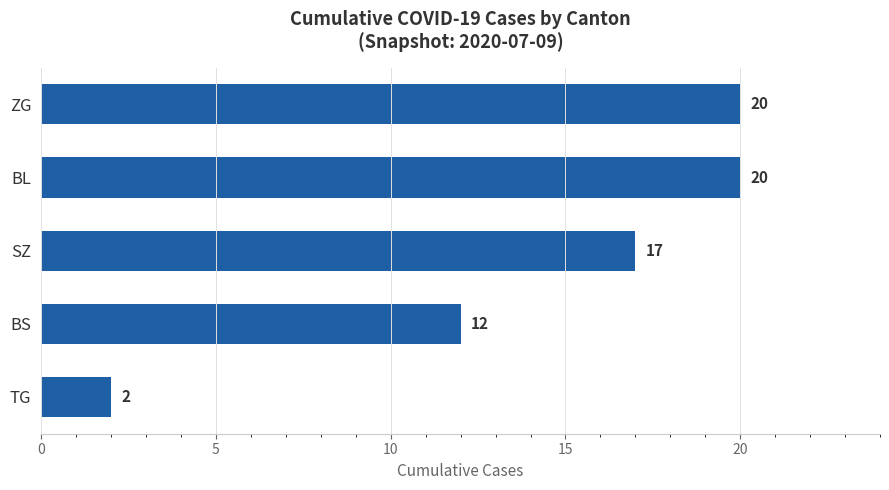

At which label is the value closest to 11?

BS